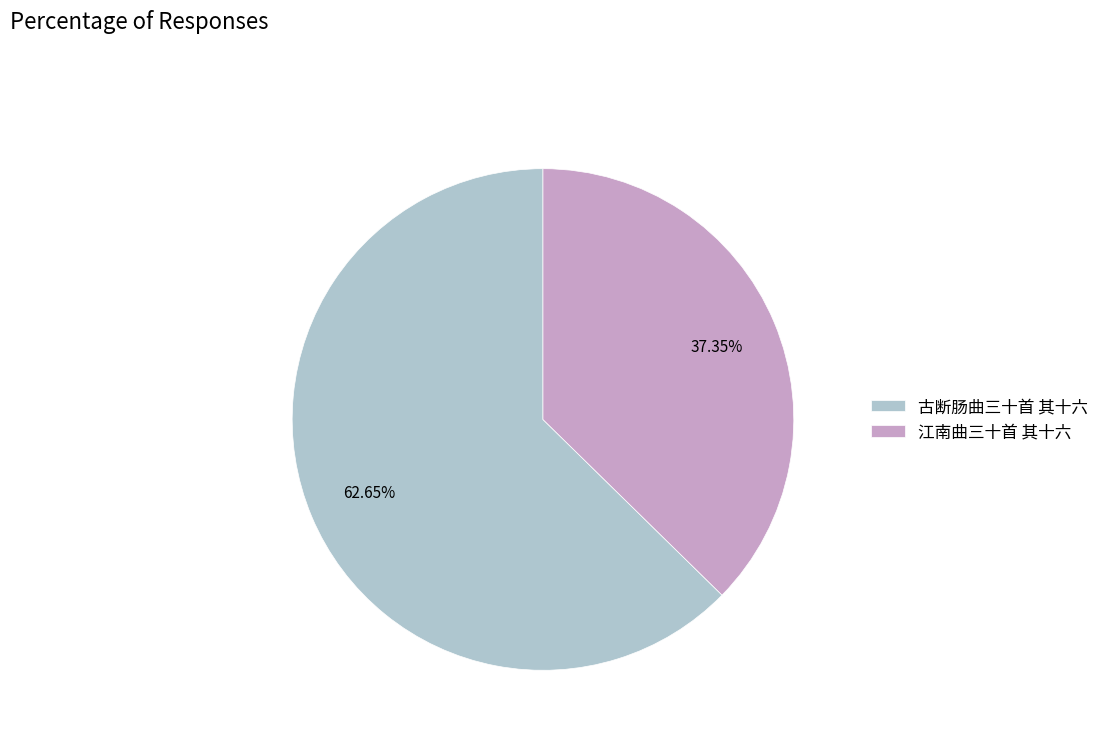

Is it true that 古断肠曲三十首 其十六 is 69% of the pie?

False